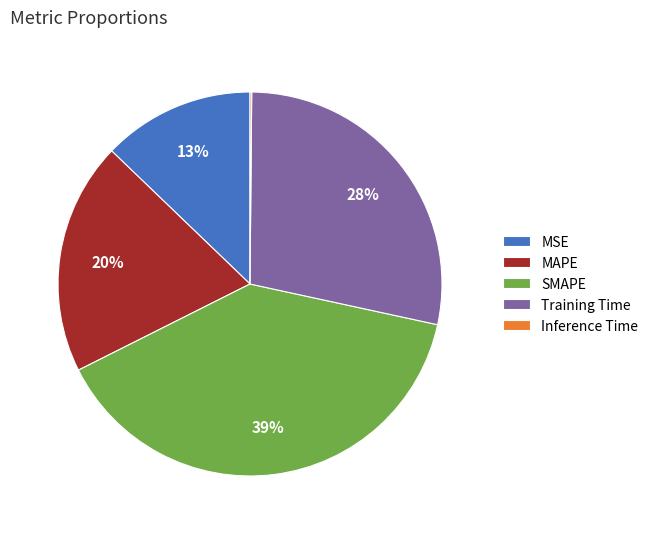

Combined, do Training Time and MAPE account for over 50%?

No